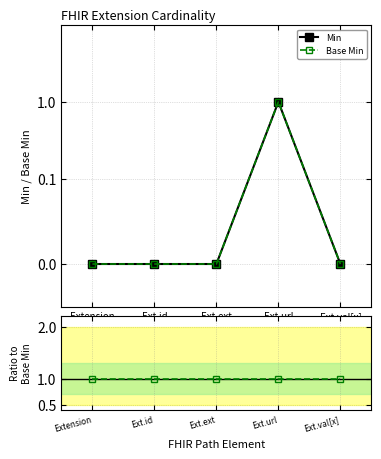

What is the spread (max minus min) of values at Ext.id?

1